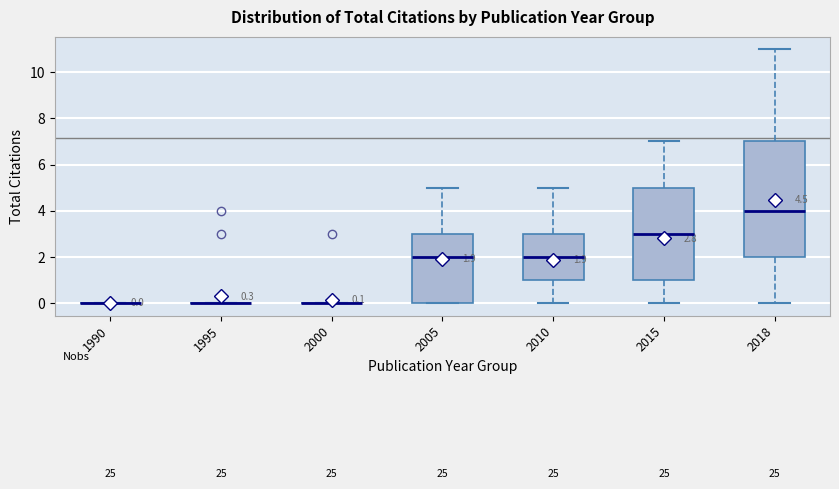

Comparing the boxes themselves (not the whiskers), which one is the tallest?

2018